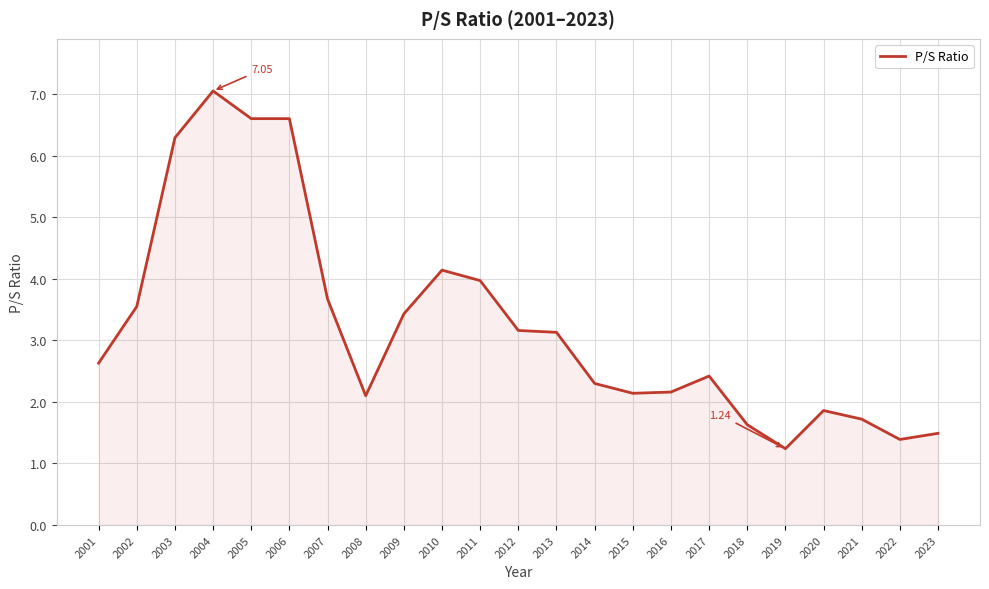

Where is the data nearest to the value 4?

2011